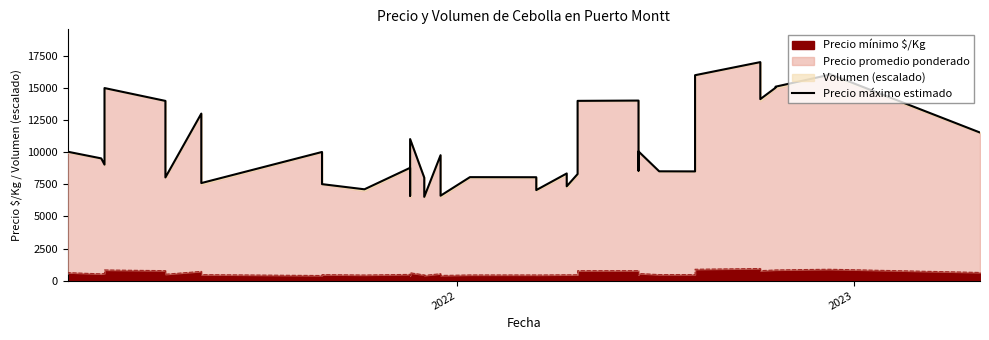

How many interior local valleys (lower than both neighbors) does the data have?

12